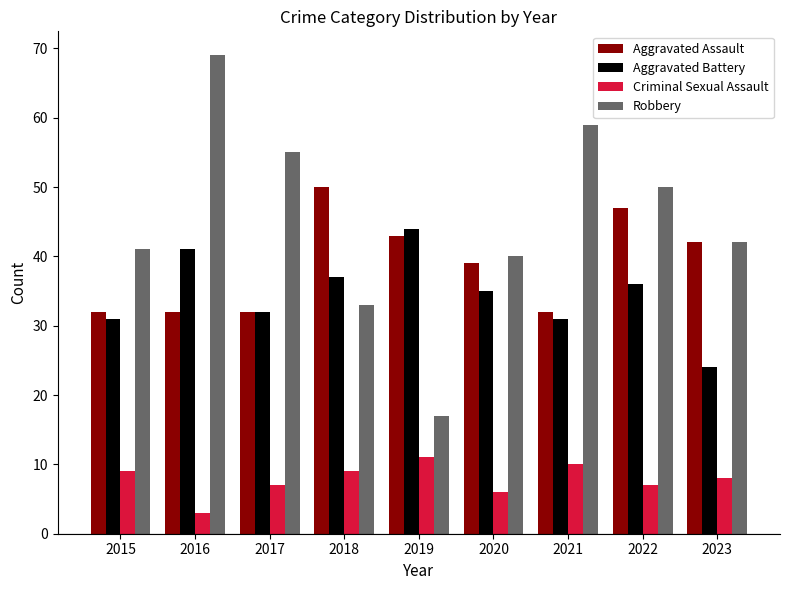

Reading left to right, transcribe all the data shown in this chart.

Aggravated Assault: 32	32	32	50	43	39	32	47	42
Aggravated Battery: 31	41	32	37	44	35	31	36	24
Criminal Sexual Assault: 9	3	7	9	11	6	10	7	8
Robbery: 41	69	55	33	17	40	59	50	42